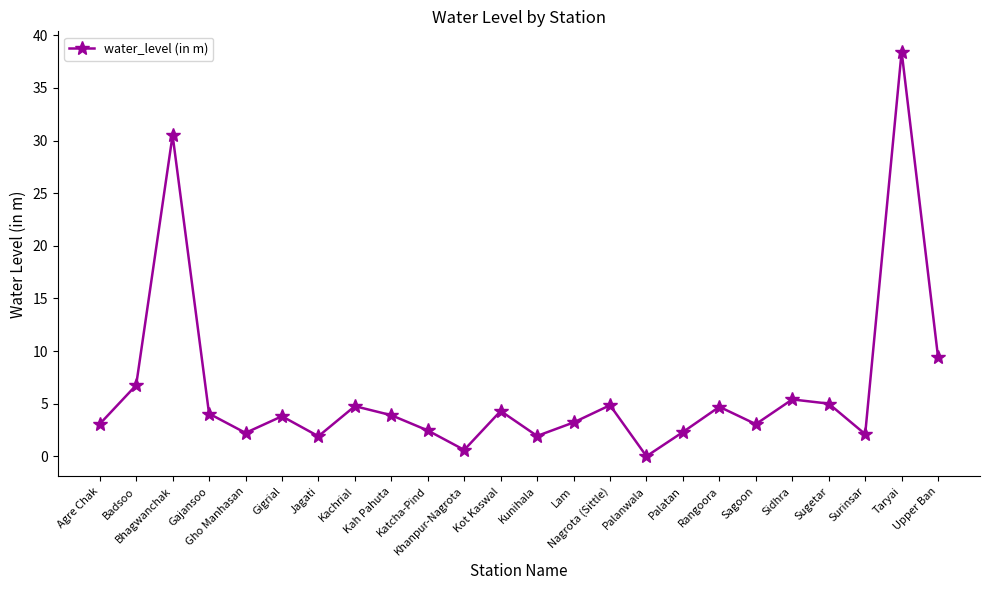

Between Palatan and Rangoora, which is larger?

Rangoora